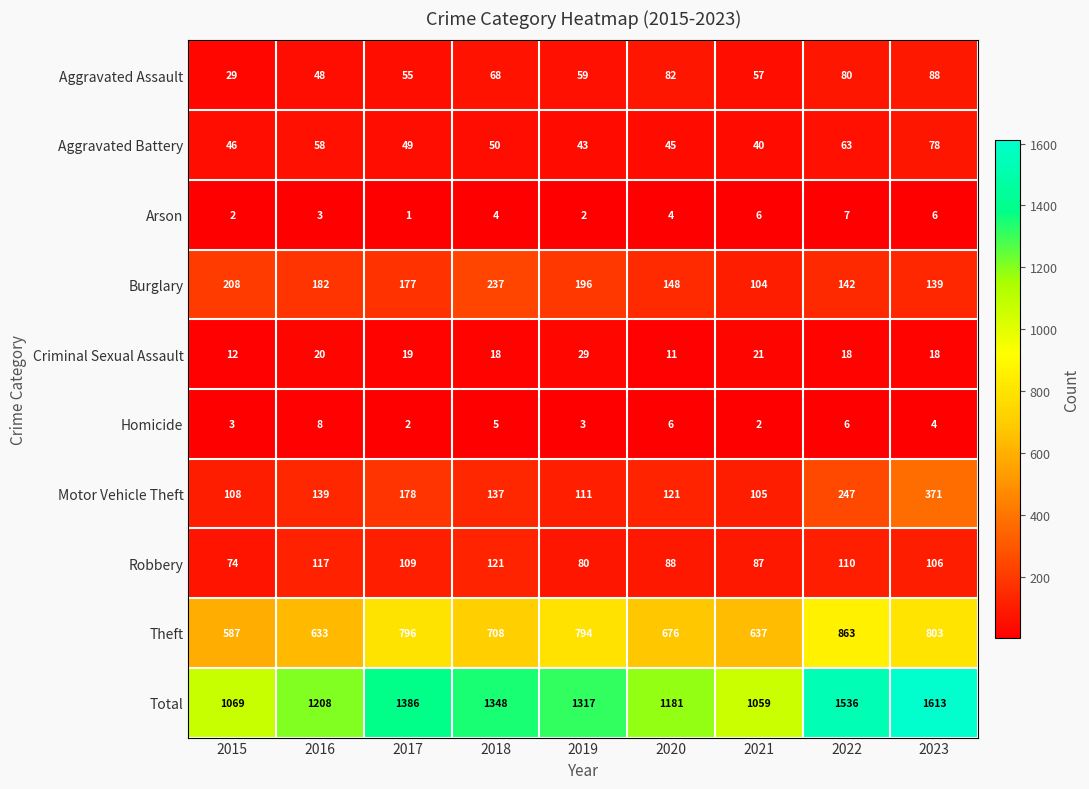

How many categories are shown in the chart?

9